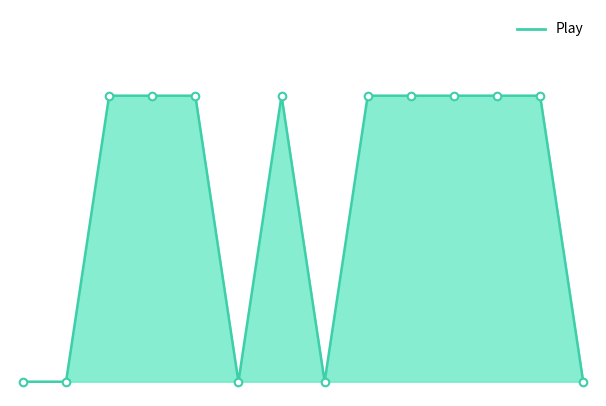

At how many categories does at least one series exceed 0?

9